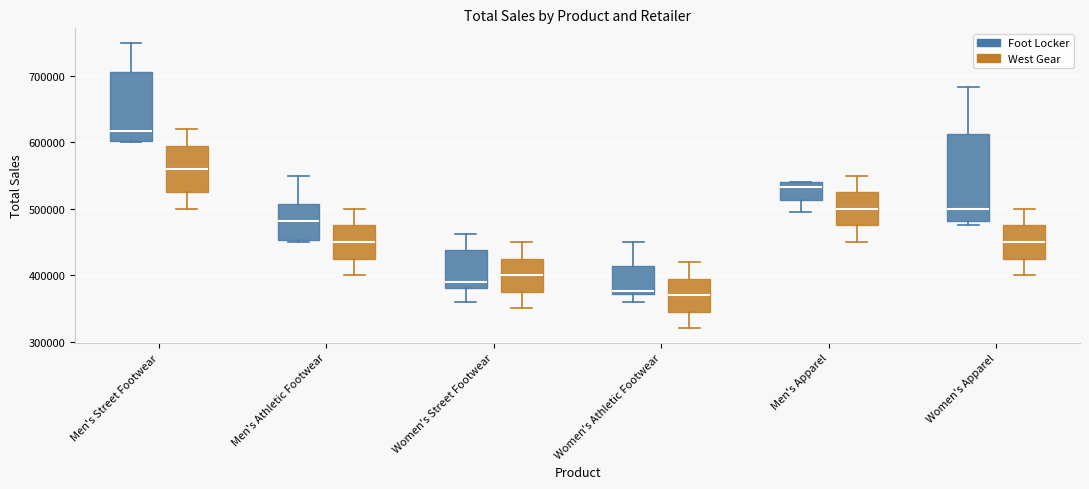

Reading left to right, read every box against the y-axis: the position of its median line, the range the box covers, and the ends of its whiskers. The values are not printed on the chart, so give them approximately, as read against the axis.

Men's Street Footwear (Foot Locker): median 620000, box 600000 to 710000, whiskers 600000 to 750000
Men's Street Footwear (West Gear): median 560000, box 530000 to 600000, whiskers 500000 to 620000
Men's Athletic Footwear (Foot Locker): median 480000, box 450000 to 510000, whiskers 450000 (just below the box's lower edge) to 550000
Men's Athletic Footwear (West Gear): median 450000, box 430000 to 480000, whiskers 400000 to 500000
Women's Street Footwear (Foot Locker): median 390000, box 380000 to 440000, whiskers 360000 to 460000
Women's Street Footwear (West Gear): median 400000, box 380000 to 430000, whiskers 350000 to 450000
Women's Athletic Footwear (Foot Locker): median 380000, box 370000 to 410000, whiskers 360000 to 450000
Women's Athletic Footwear (West Gear): median 370000, box 350000 to 400000, whiskers 320000 to 420000
Men's Apparel (Foot Locker): median 530000, box 510000 to 540000, whiskers 500000 to 540000
Men's Apparel (West Gear): median 500000, box 480000 to 530000, whiskers 450000 to 550000
Women's Apparel (Foot Locker): median 500000, box 480000 to 610000, whiskers 480000 (just below the box's lower edge) to 680000
Women's Apparel (West Gear): median 450000, box 430000 to 480000, whiskers 400000 to 500000